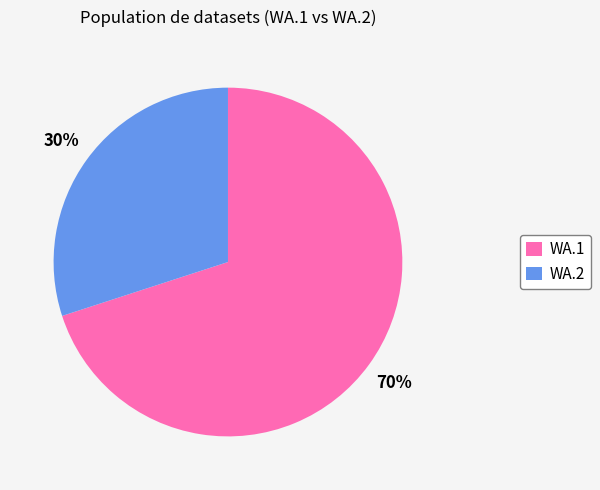

Which has a higher value, WA.1 or WA.2?

WA.1